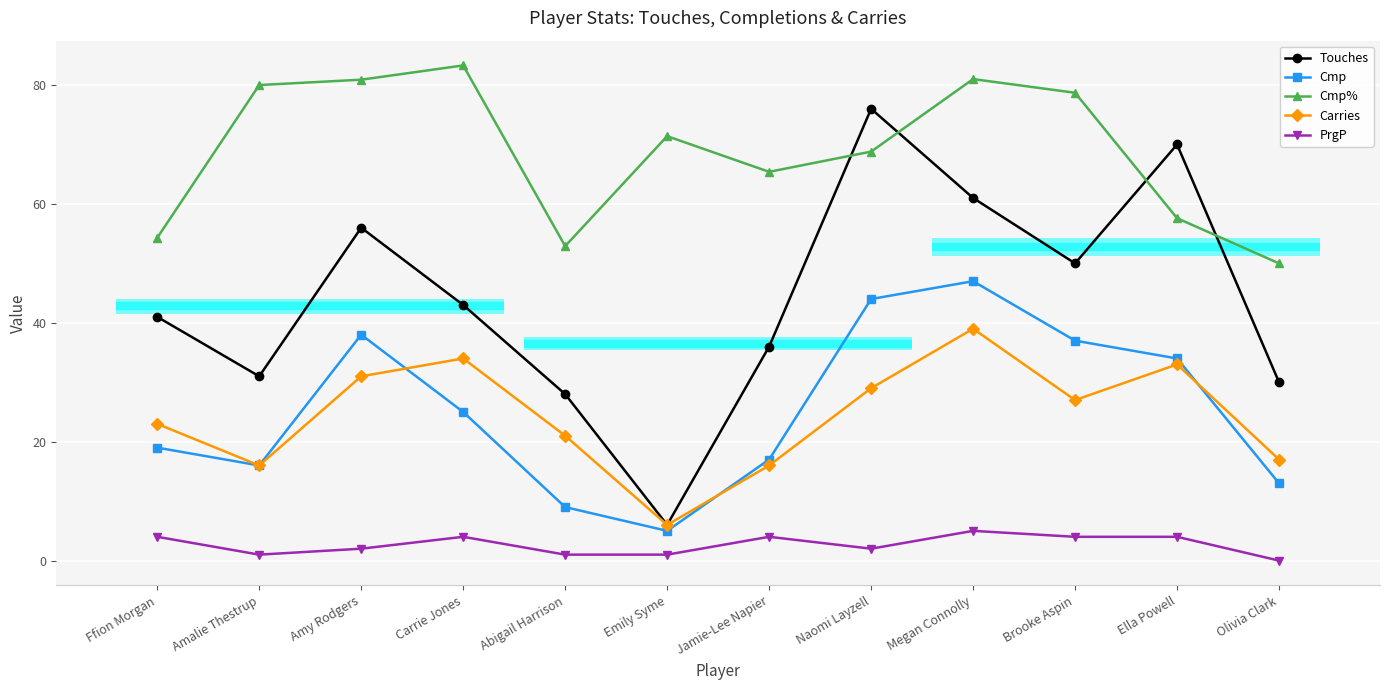

Reading left to right, extract all data points from this chart.

Touches: 41.0	31.0	56.0	43.0	28.0	6.0	36.0	76.0	61.0	50.0	70.0	30.0
Cmp: 19.0	16.0	38.0	25.0	9.0	5.0	17.0	44.0	47.0	37.0	34.0	13.0
Cmp%: 54.3	80.0	80.9	83.3	52.9	71.4	65.4	68.8	81.0	78.7	57.6	50.0
Carries: 23.0	16.0	31.0	34.0	21.0	6.0	16.0	29.0	39.0	27.0	33.0	17.0
PrgP: 4.0	1.0	2.0	4.0	1.0	1.0	4.0	2.0	5.0	4.0	4.0	0.0